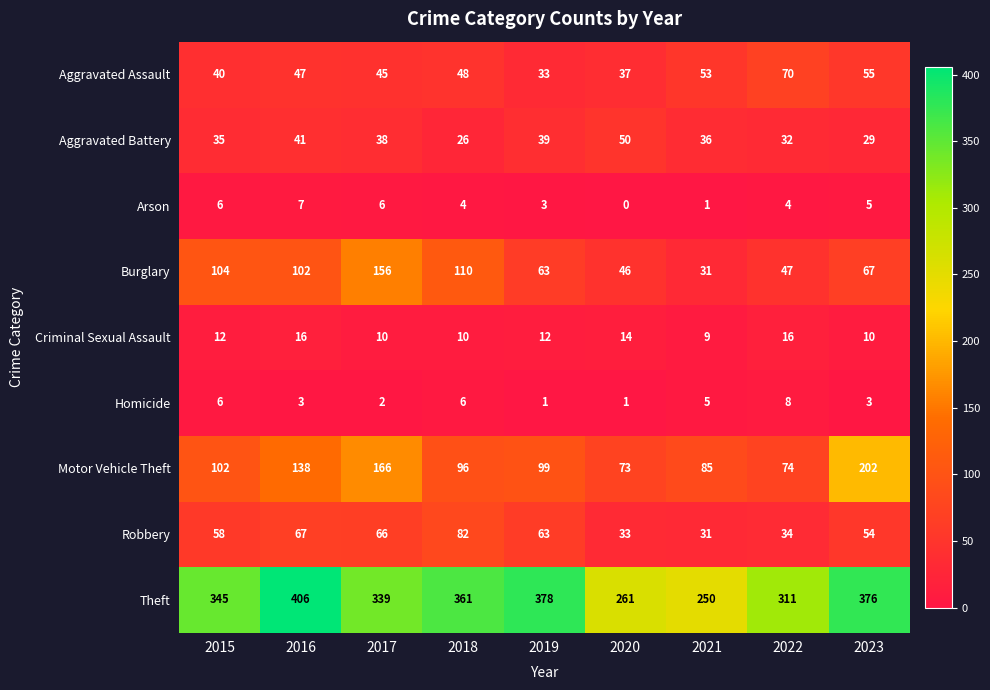

How many data points in Robbery are less than 58?

4